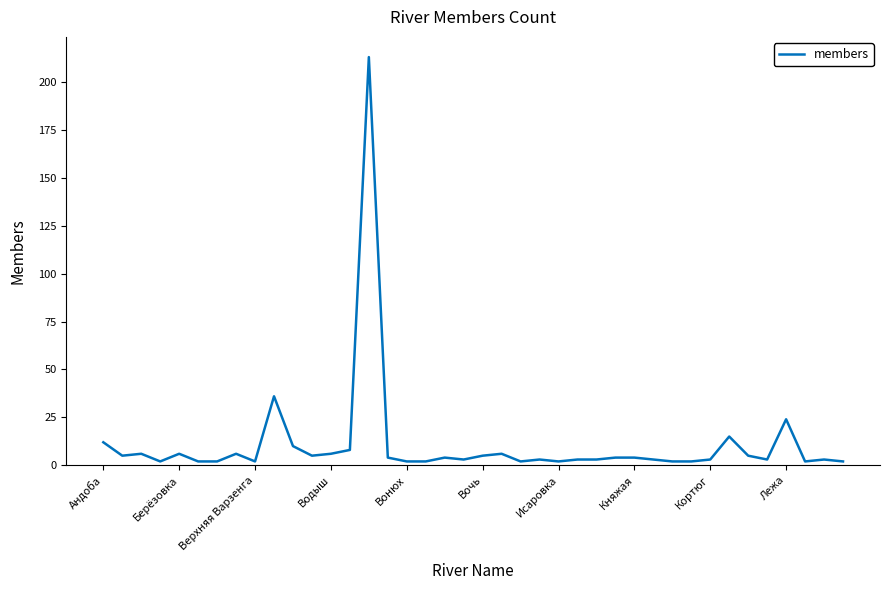

What is the average value?

11